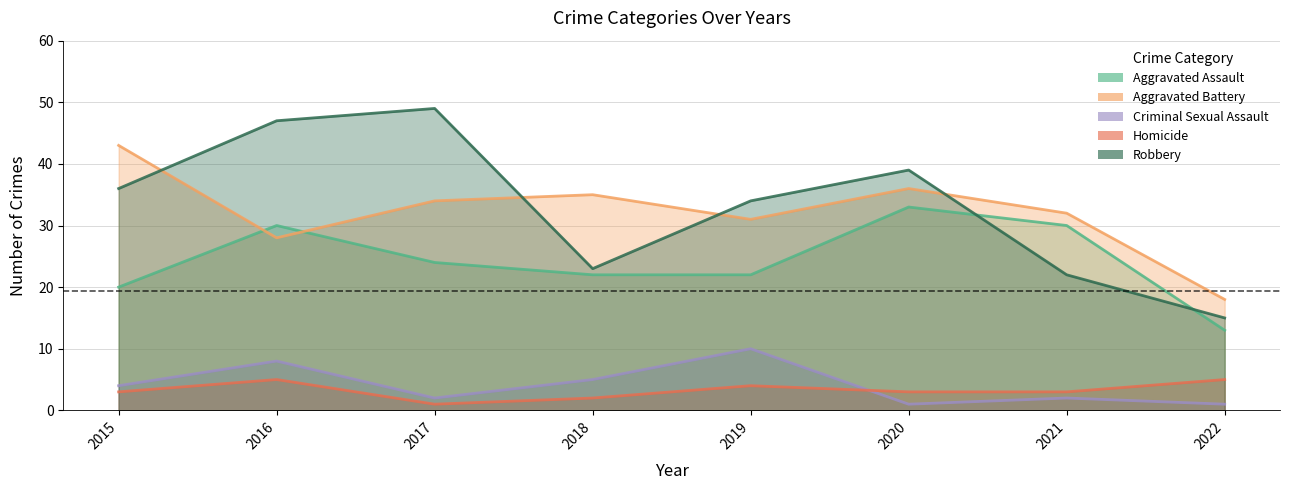

Which series has the largest range (max minus min)?

Robbery